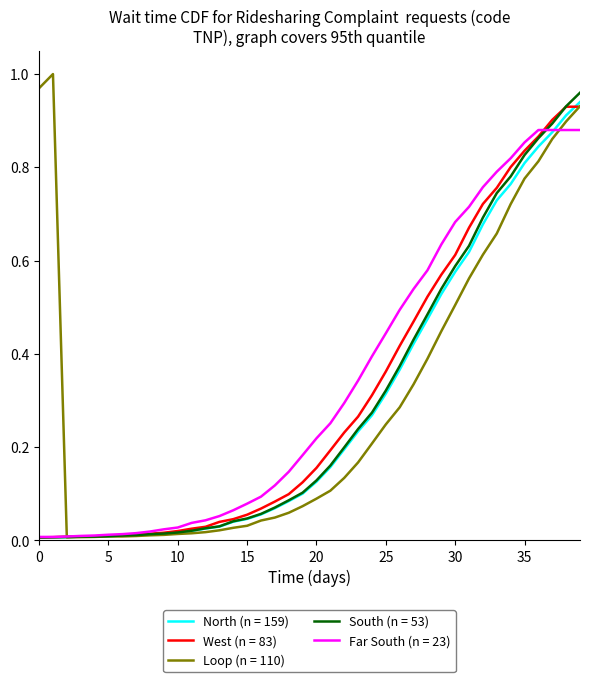

What are all the series names shown in the legend?

North (n = 159), West (n = 83), Loop (n = 110), South (n = 53), Far South (n = 23)